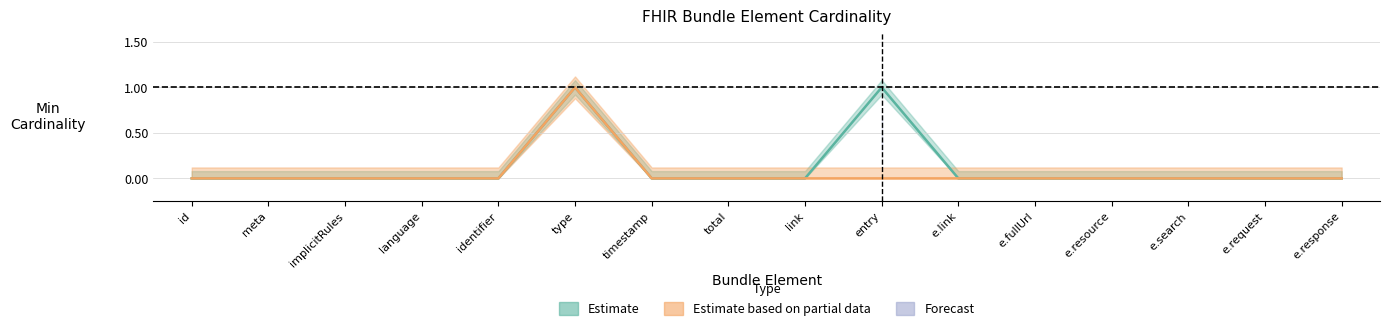

Which category has the highest value across all series?

type